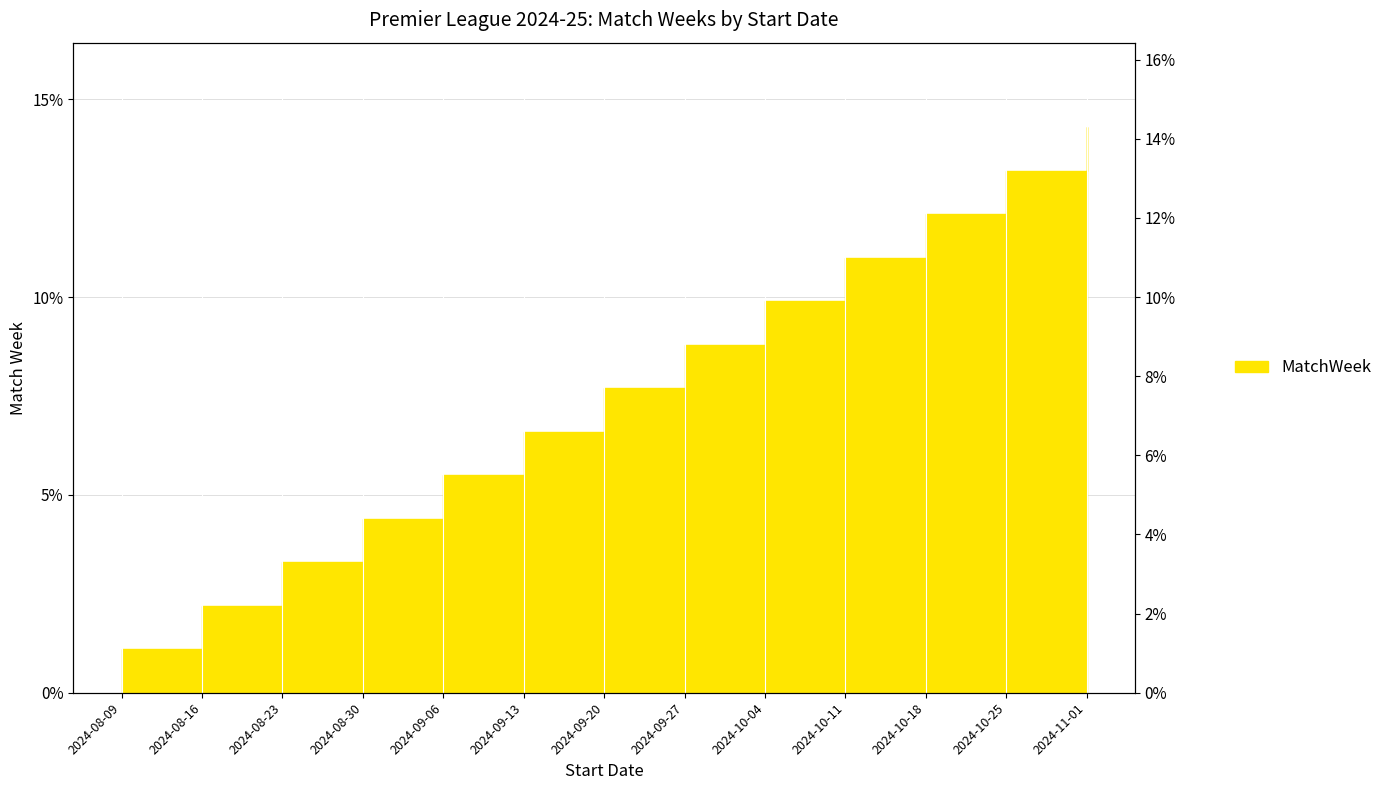

The value at 2024-08-16 is 0.0. True or false?

False